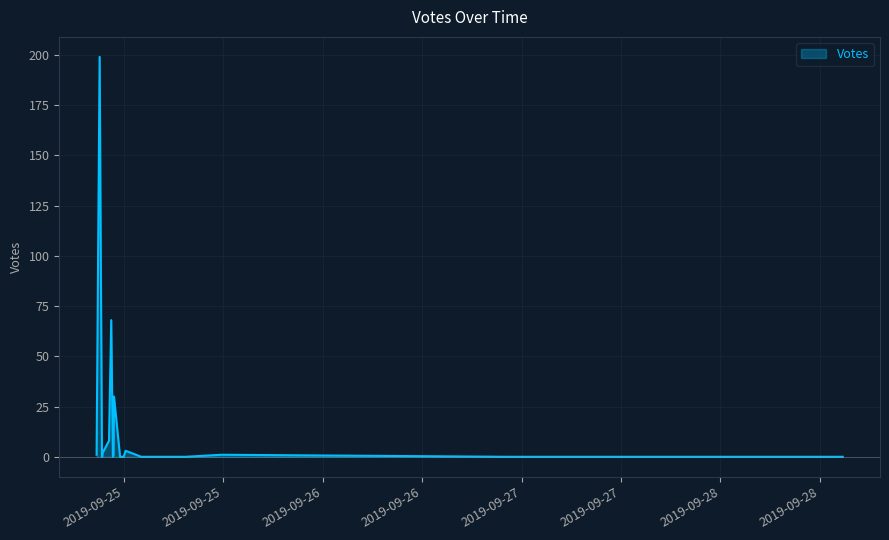

True or false: the data shows 41 at 2019-09-24 21:05.

False